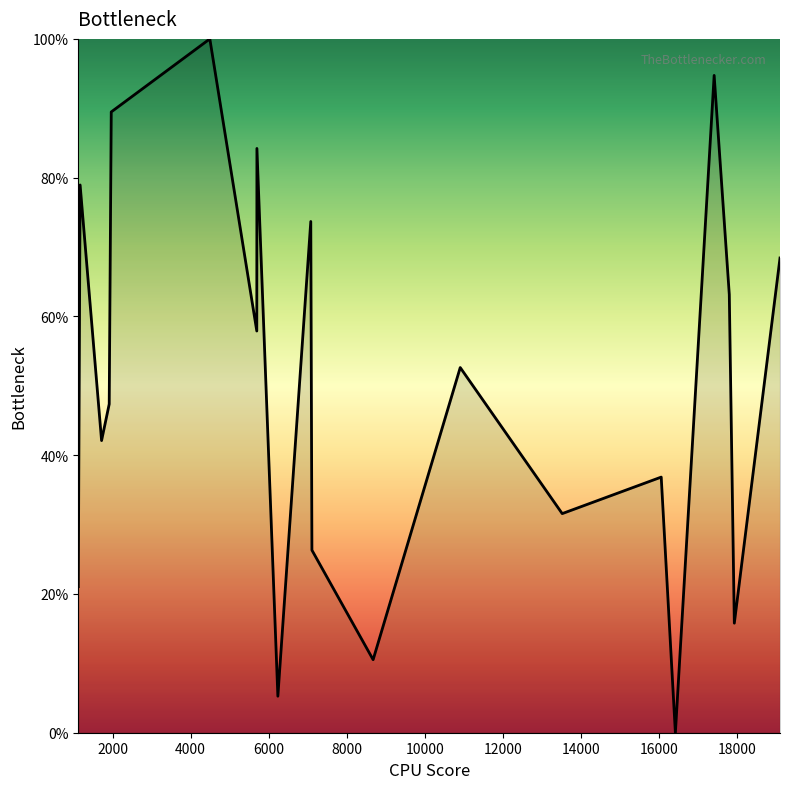

How many interior local peaks (higher than both neighbors) does the data have?

7